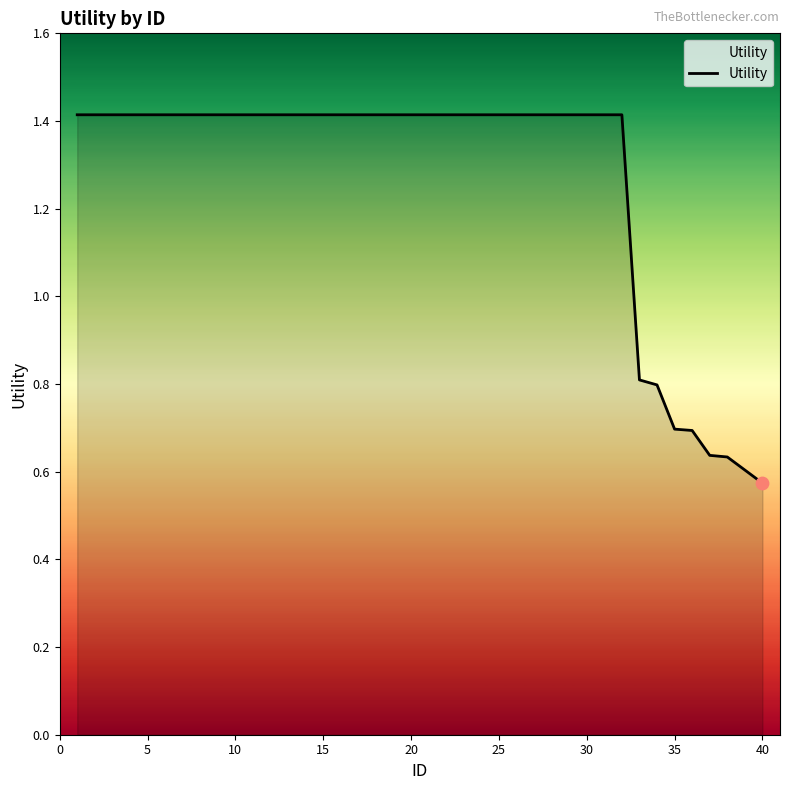

What is the difference between the maximum and minimum values?

0.8